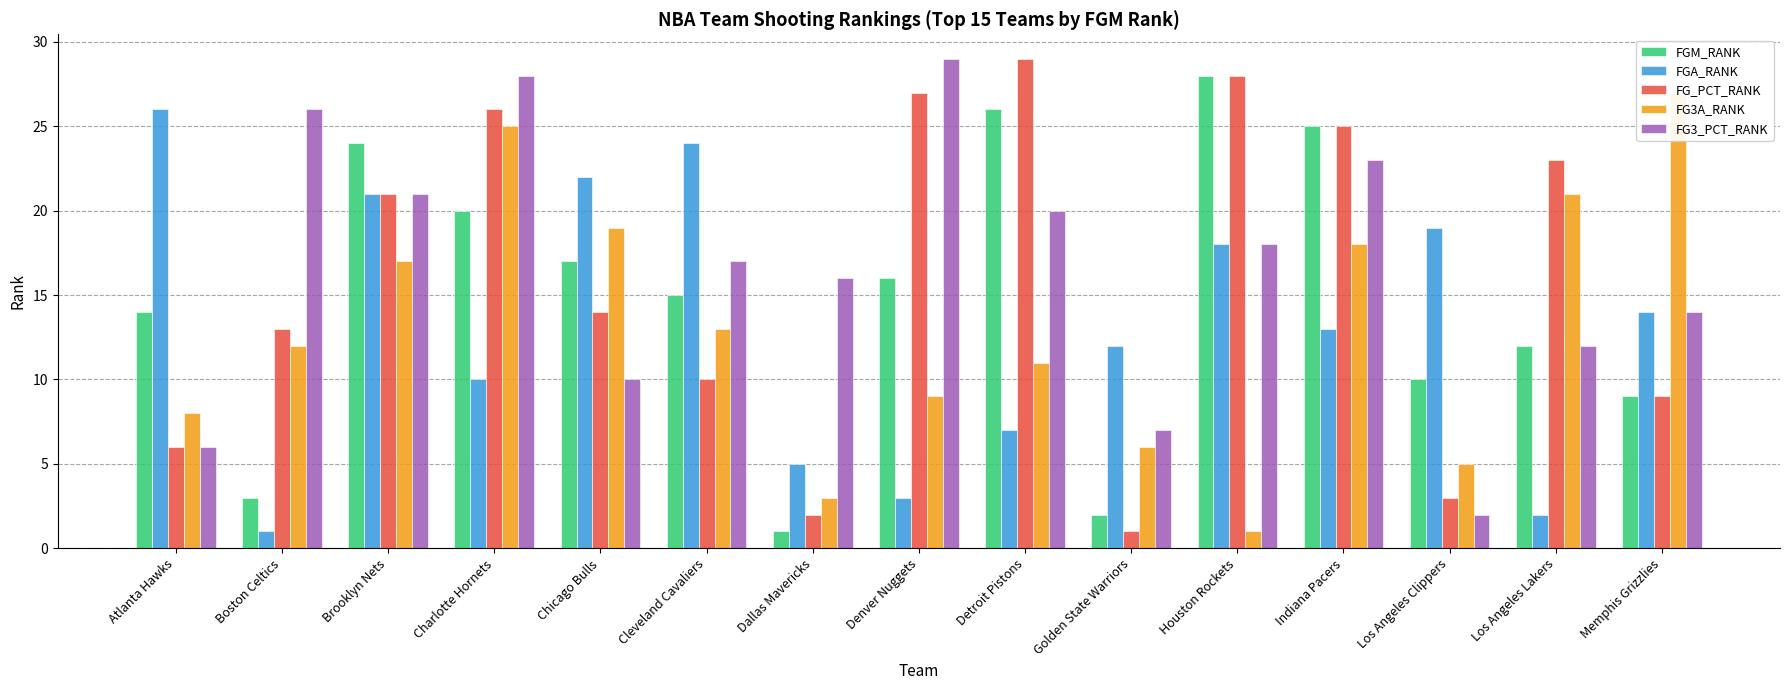

Does the chart contain stacked bars?

No